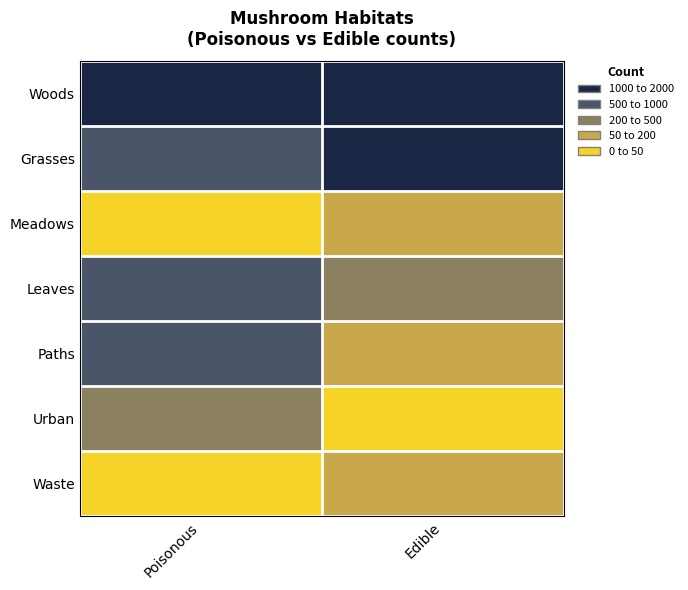

How many distinct data groups are displayed?

7